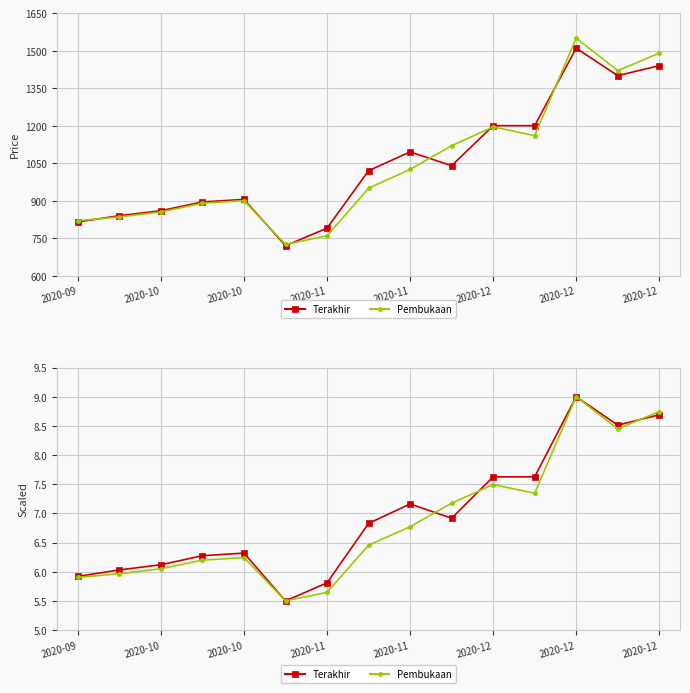

Which series ends up on top after the final intersection of Terakhir and Pembukaan?

Pembukaan